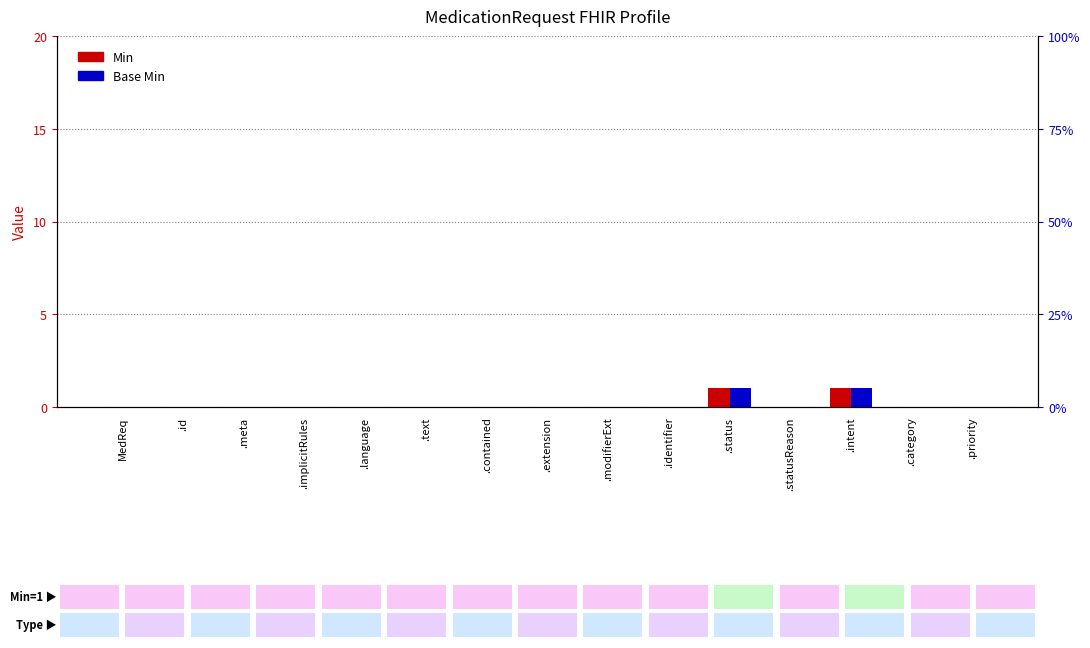

Which series has the largest range (max minus min)?

Min